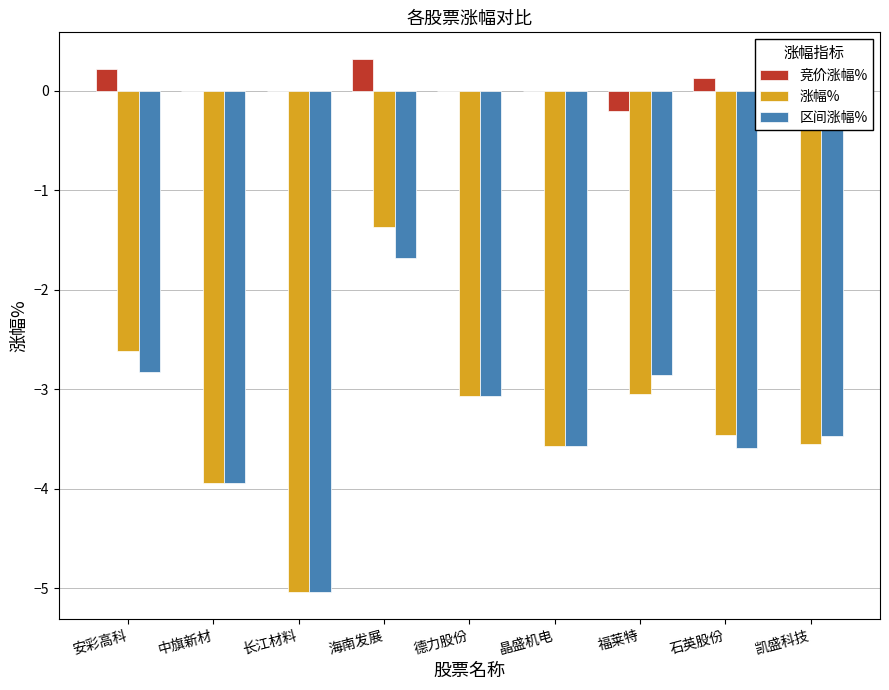

What value does the 涨幅% series have at 德力股份?

-3.1